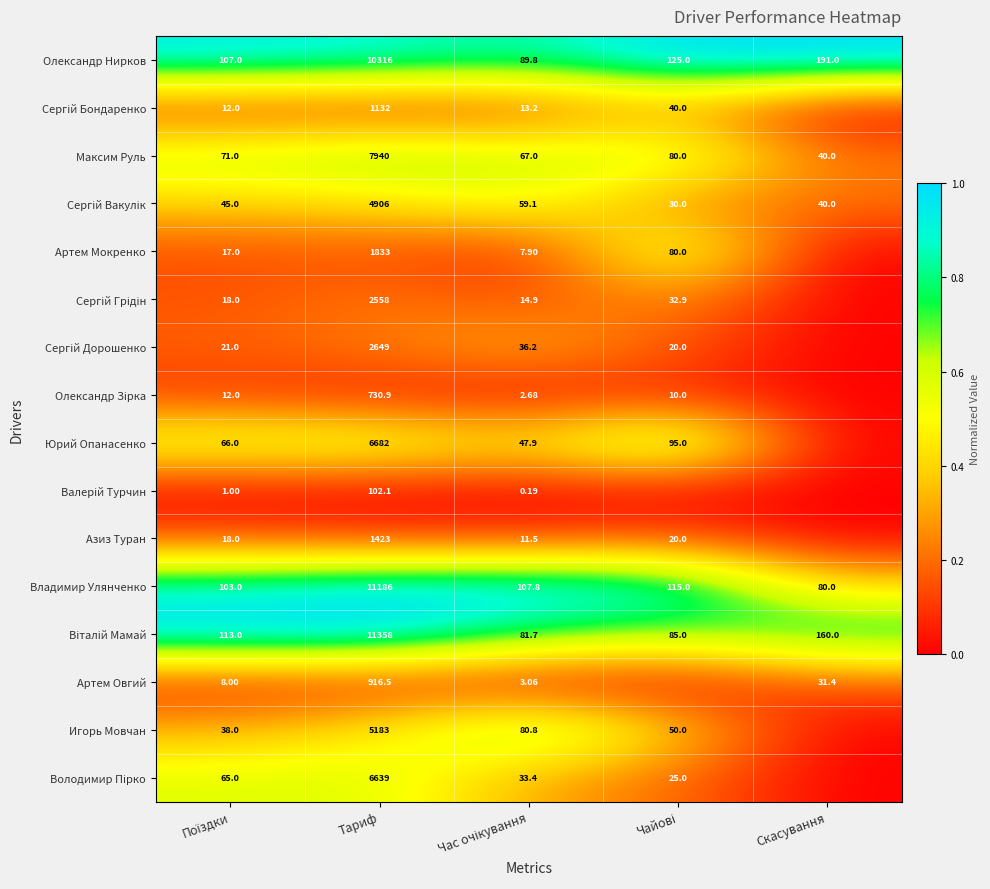

Between Поїздки and Чайові, which series saw the biggest shift?

Артем Мокренко